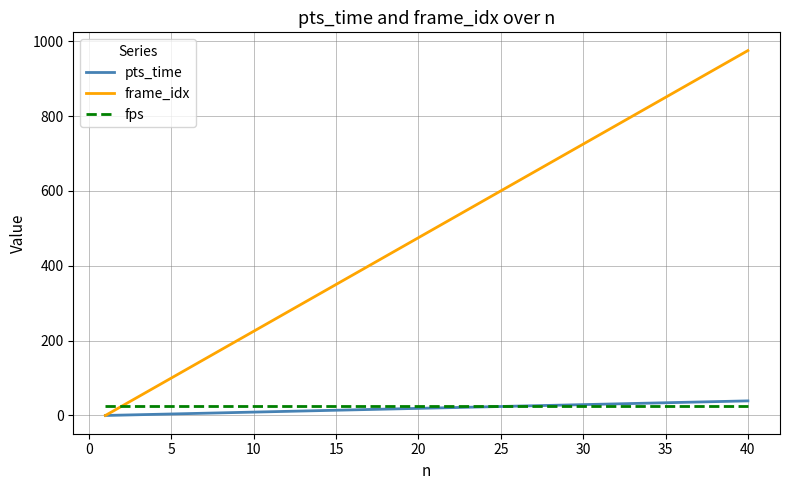

What is the maximum value for pts_time?

39